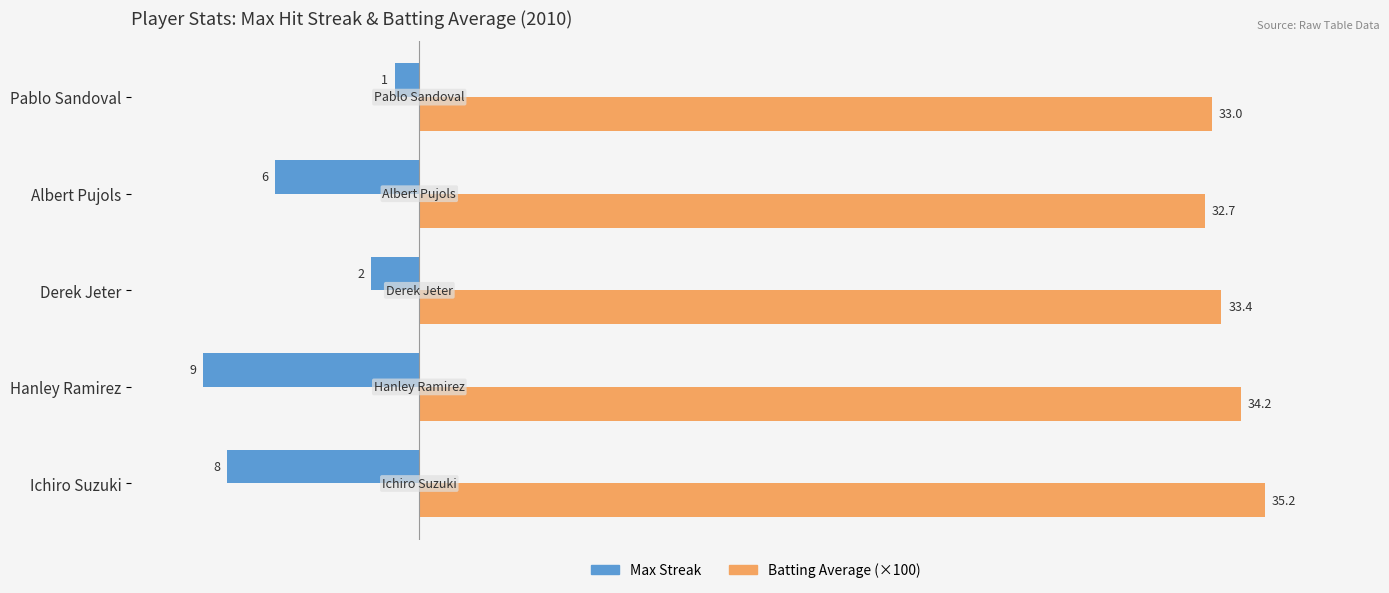

Between Albert Pujols and Pablo Sandoval, which series saw the biggest shift?

Max Streak